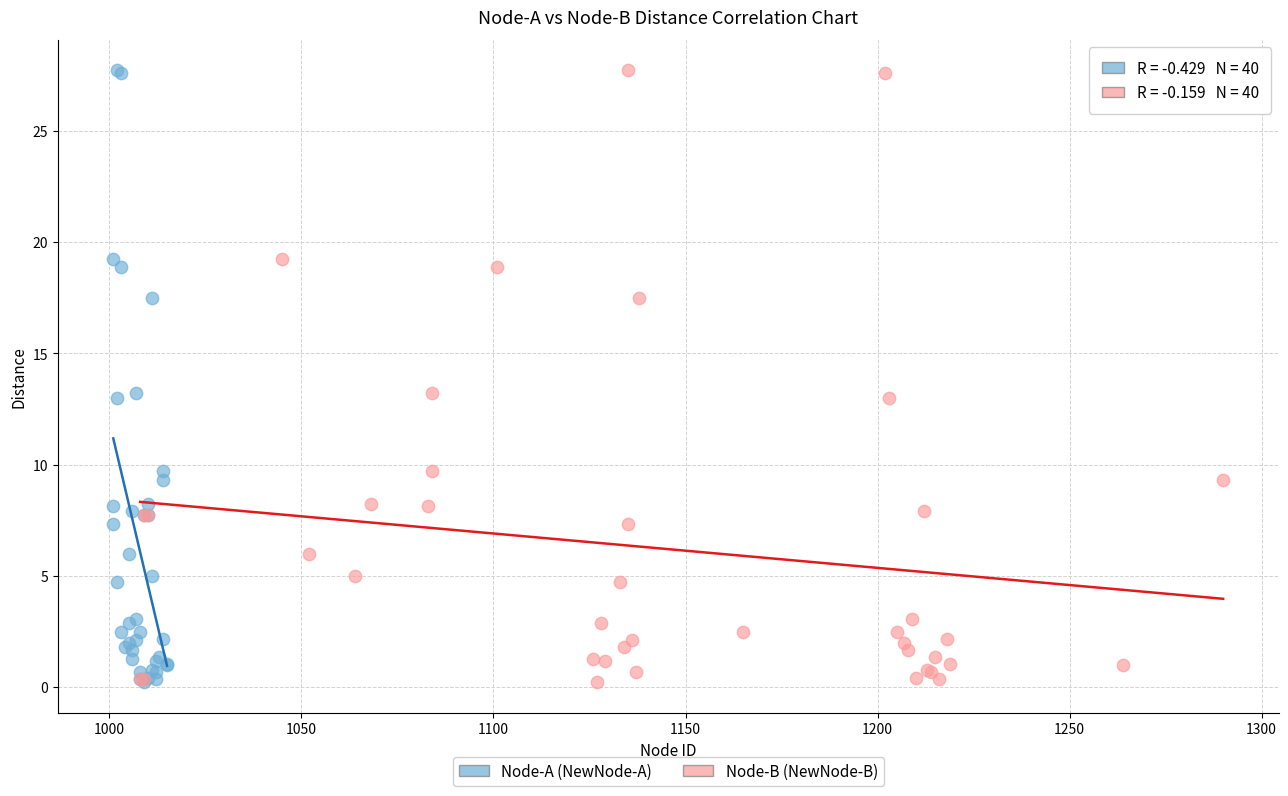

What are all the series names shown in the legend?

Node-A (NewNode-A), Node-B (NewNode-B)